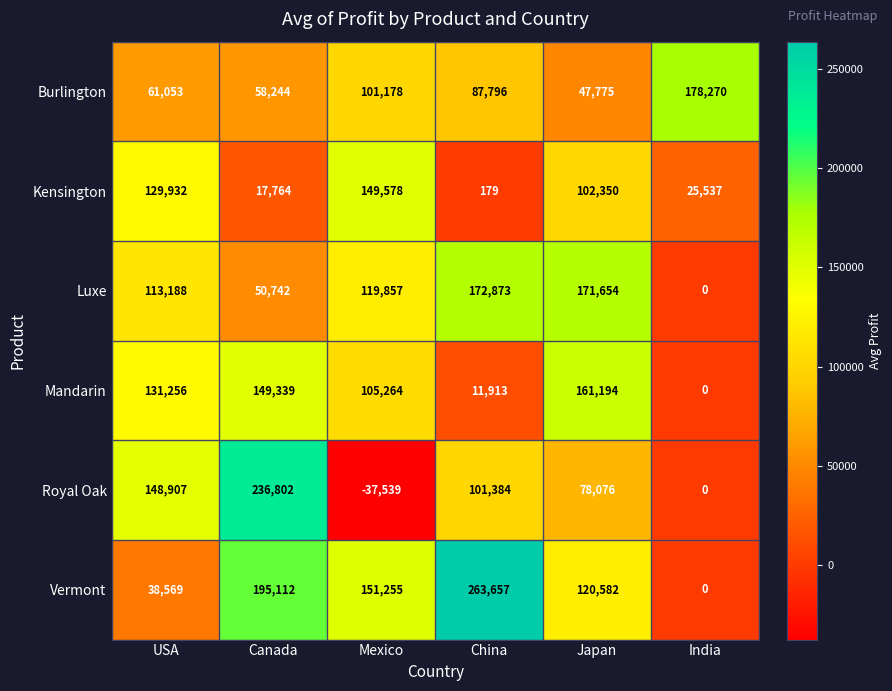

Which series changed the most between Canada and Mexico?

Royal Oak